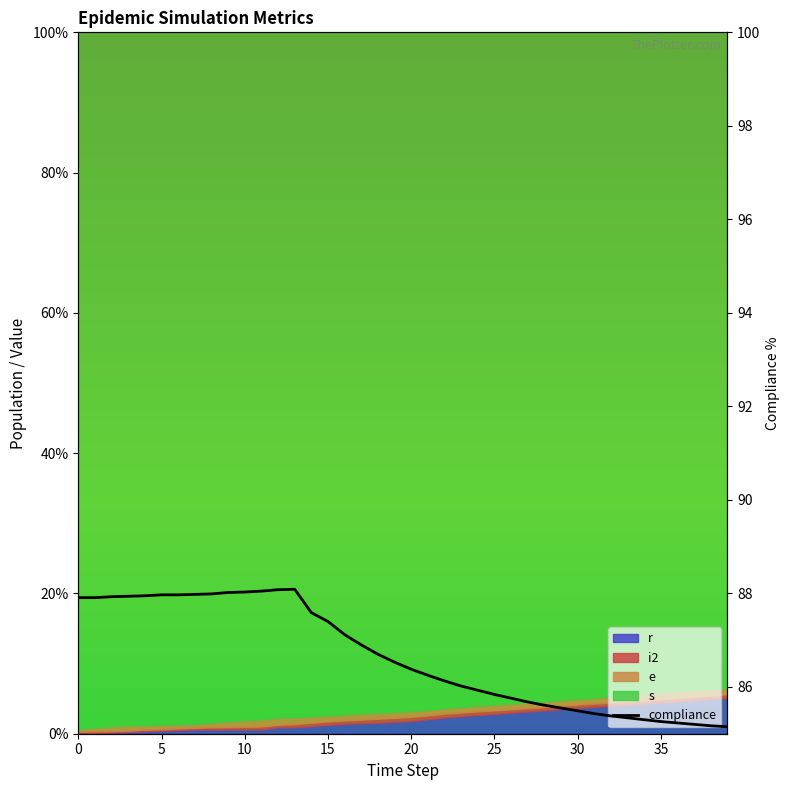

Reading right to left, what are all the values shown in this chart?

85.2	85.2	85.2	85.2	85.3	85.3	85.3	85.4	85.4	85.5	85.5	85.6	85.7	85.8	85.8	85.9	86.0	86.1	86.2	86.4	86.5	86.7	86.9	87.1	87.4	87.6	88.1	88.1	88.0	88.0	88.0	88.0	88.0	88.0	88.0	87.9	87.9	87.9	87.9	87.9